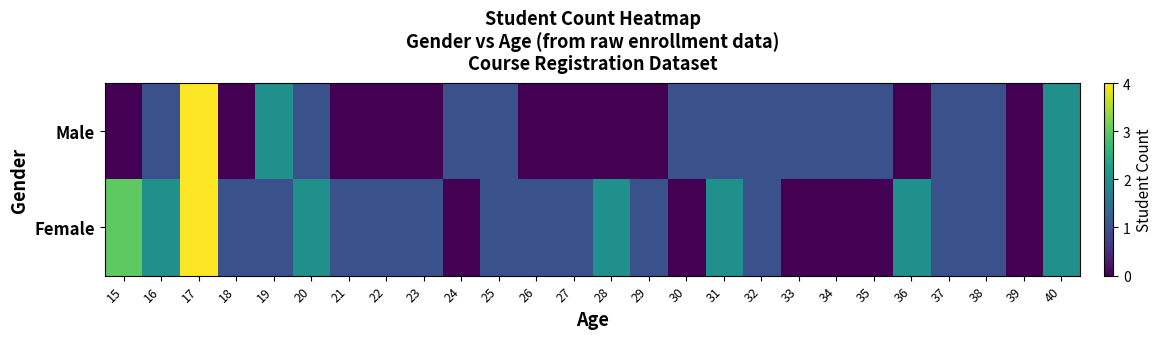

What is the difference between the highest and lowest values at 36?

2